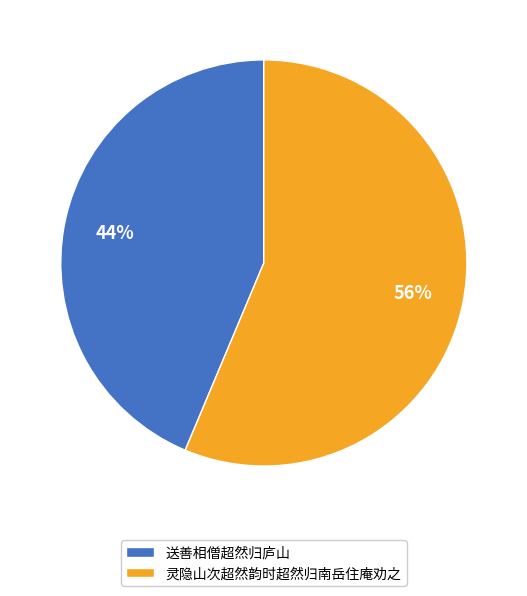

Count the number of slices in the pie.

2